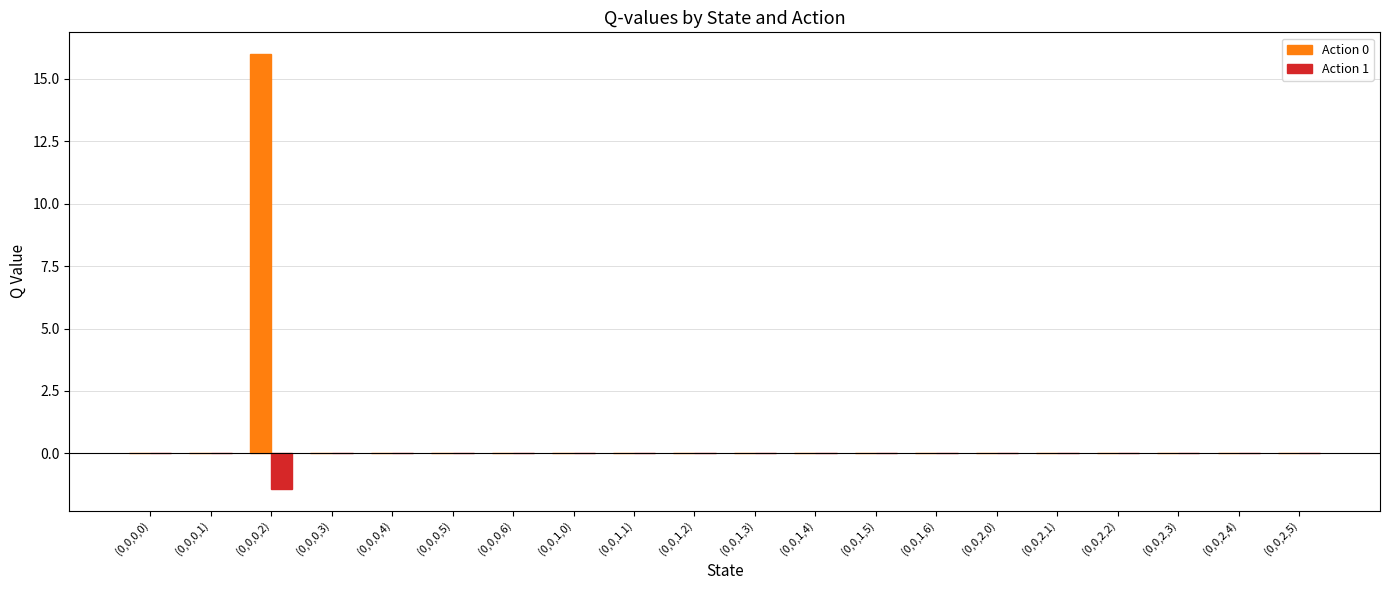

Which label corresponds to the largest value in the chart?

(0,0,0,2)